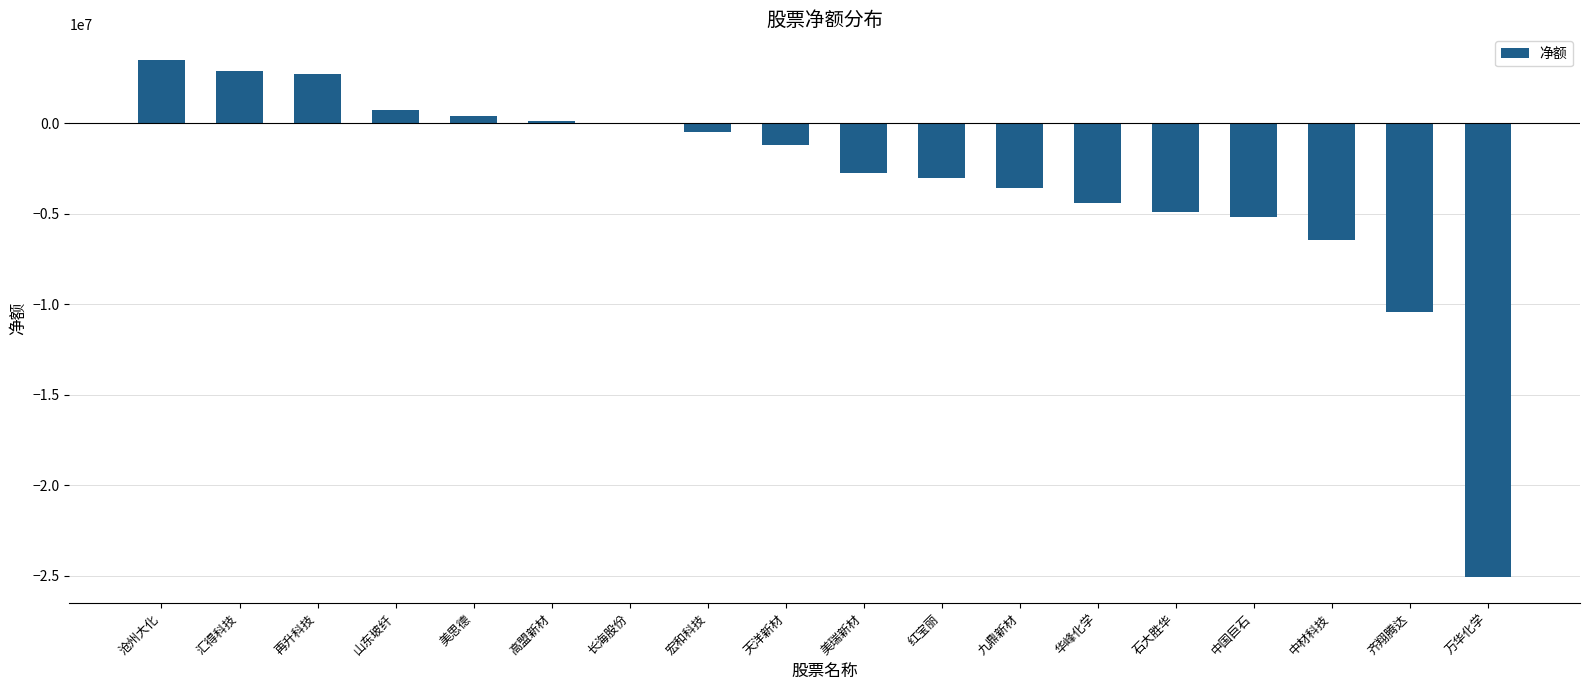

What value does the data have at 华峰化学?

-4436487